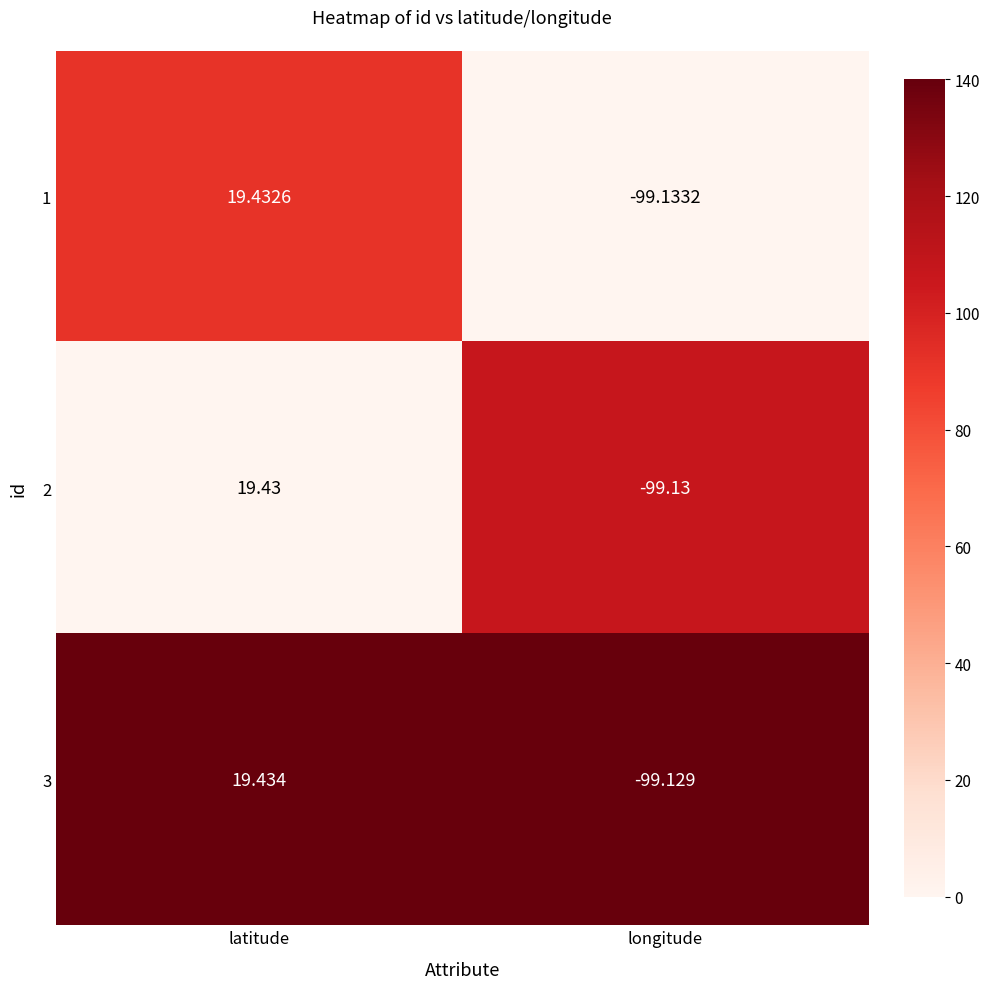

List the labels in order of 3 value, smallest first.

longitude, latitude